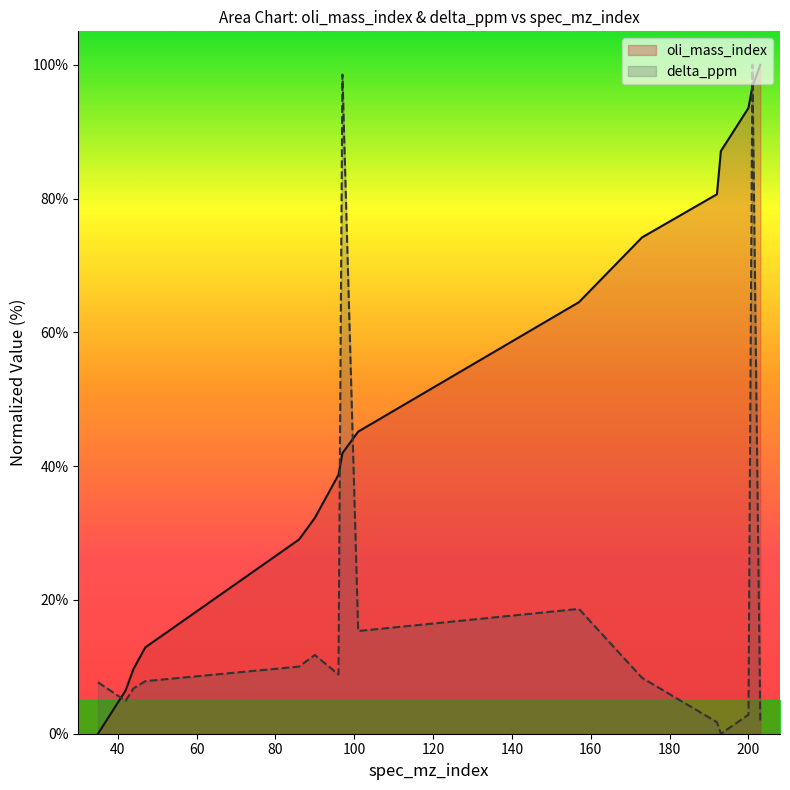

True or false: delta_ppm has a value of 14.0 at 96.

False